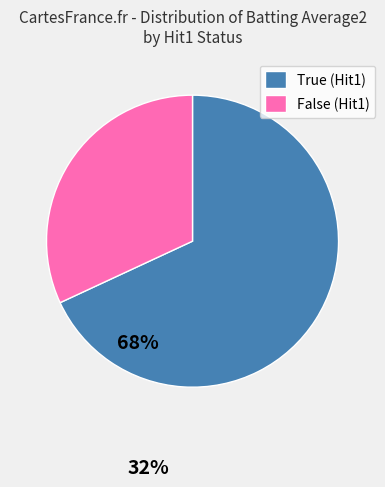

Is there a majority slice in this chart?

Yes